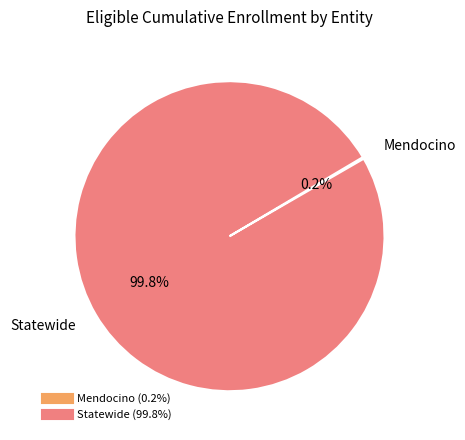

Is there any slice that represents more than half of the pie?

Yes